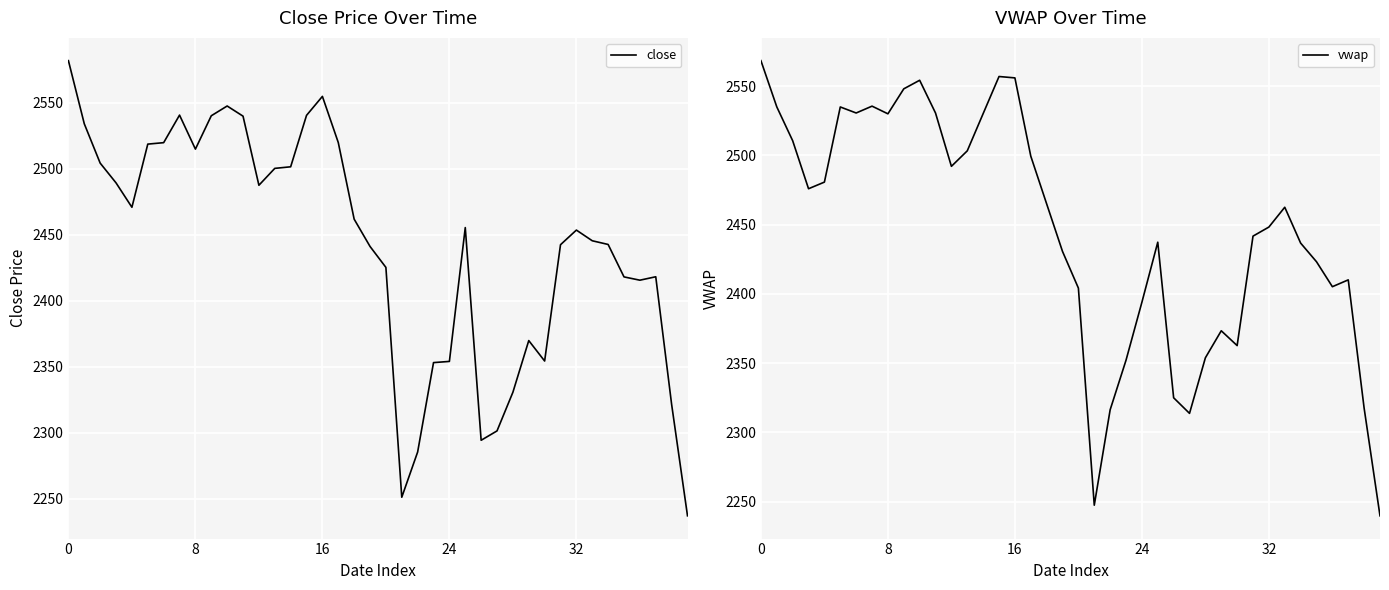

What is the maximum value shown in the chart?

2582.1